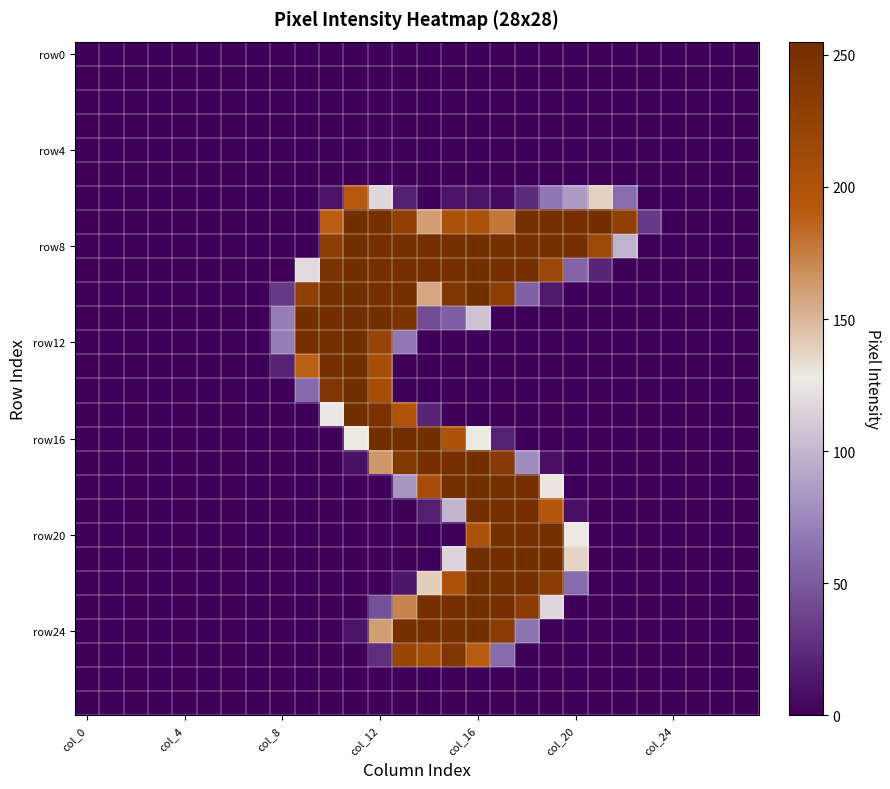

At how many categories does at least one series exceed 36?

15